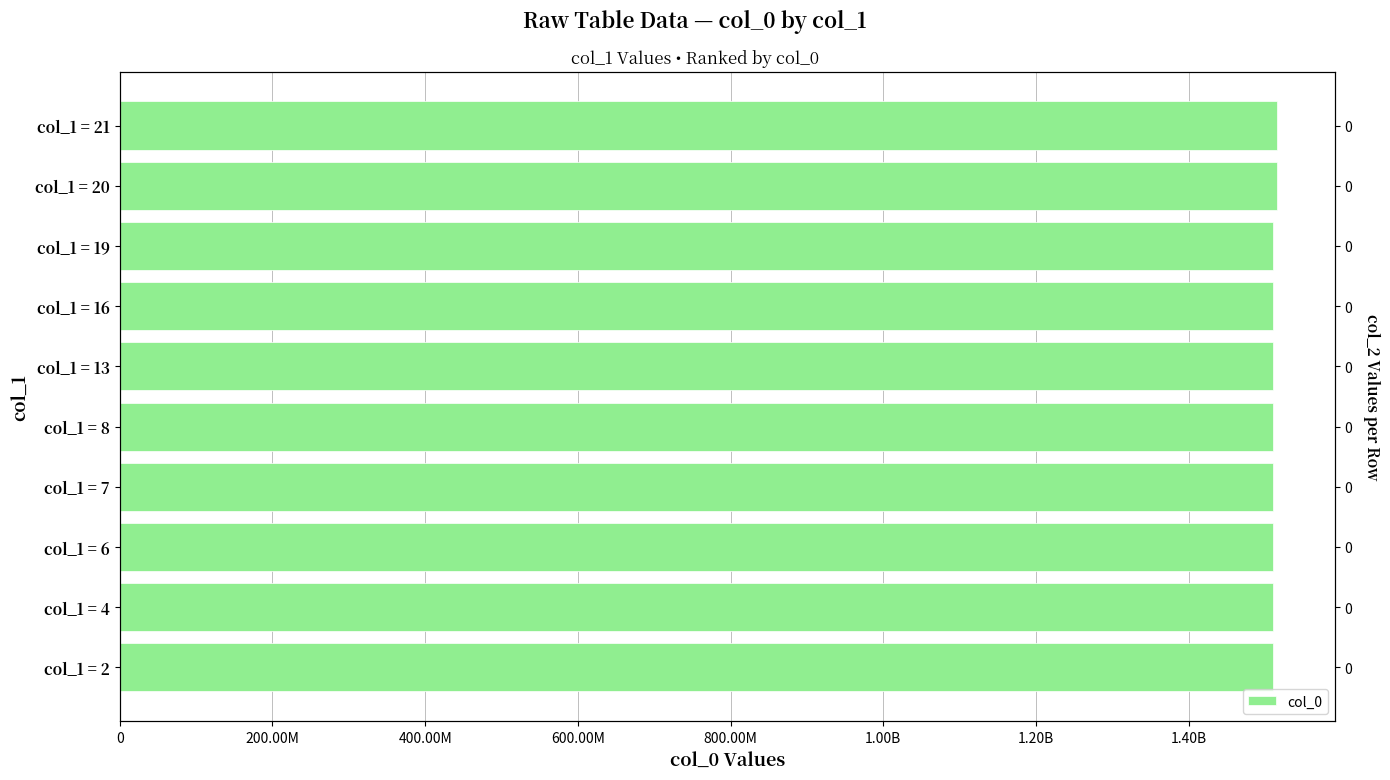

What is the approximate value at col_1 = 20?

1515171971